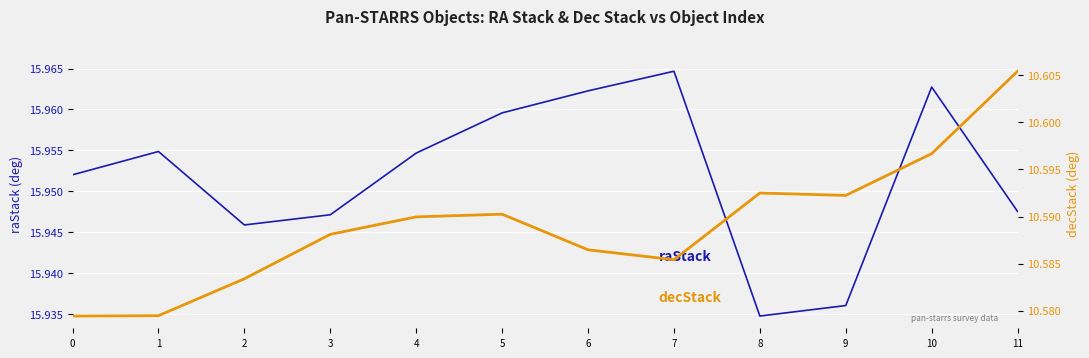

What is the total value across all series at 1?

26.5